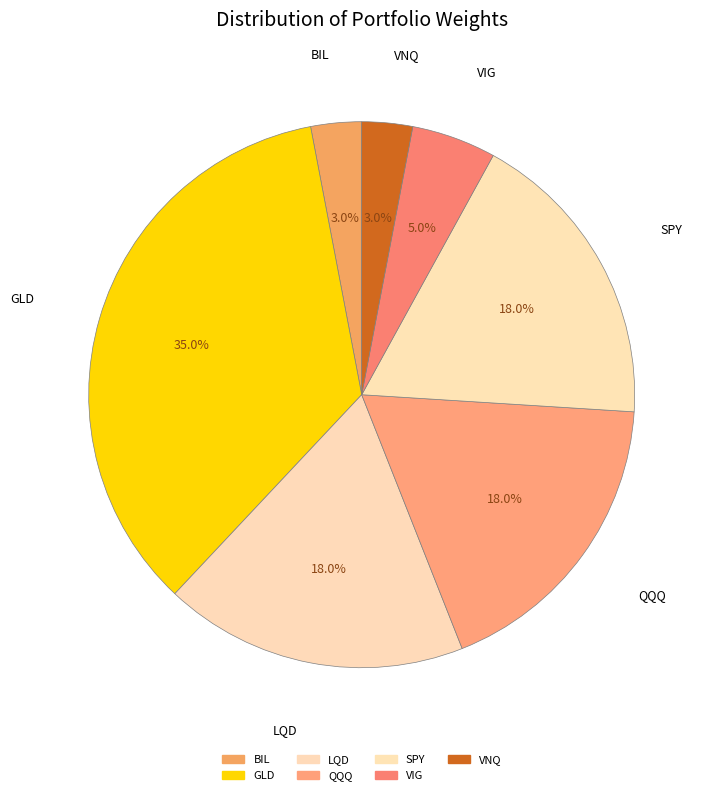

Does BIL account for over 50% of the chart?

No